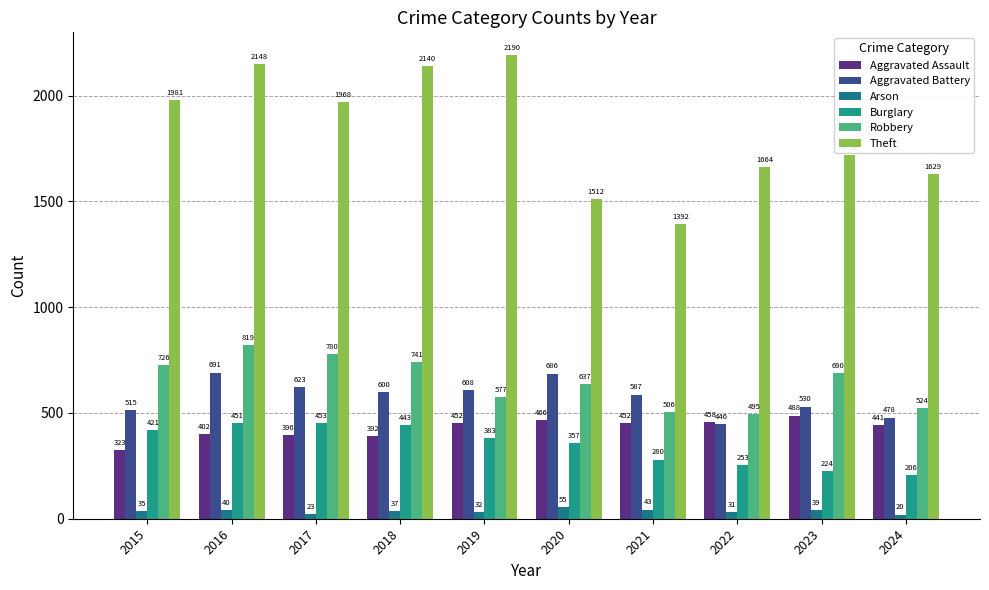

How many bars are there in each group?

6